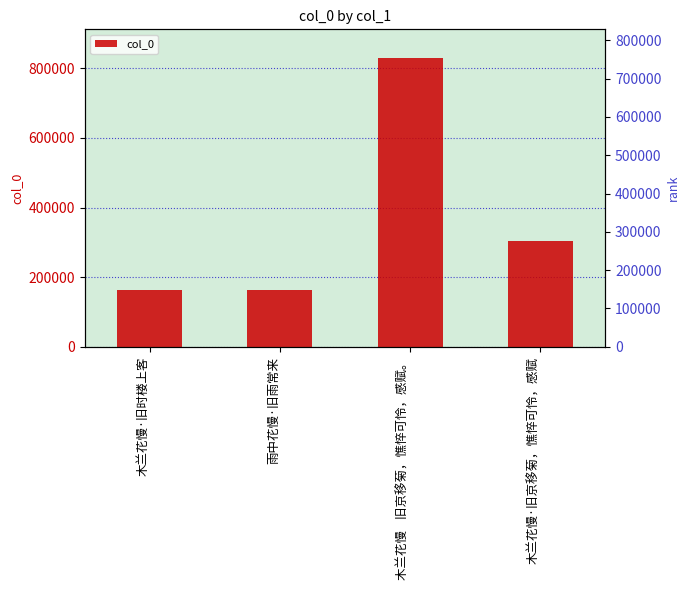

What is the average value?

364850